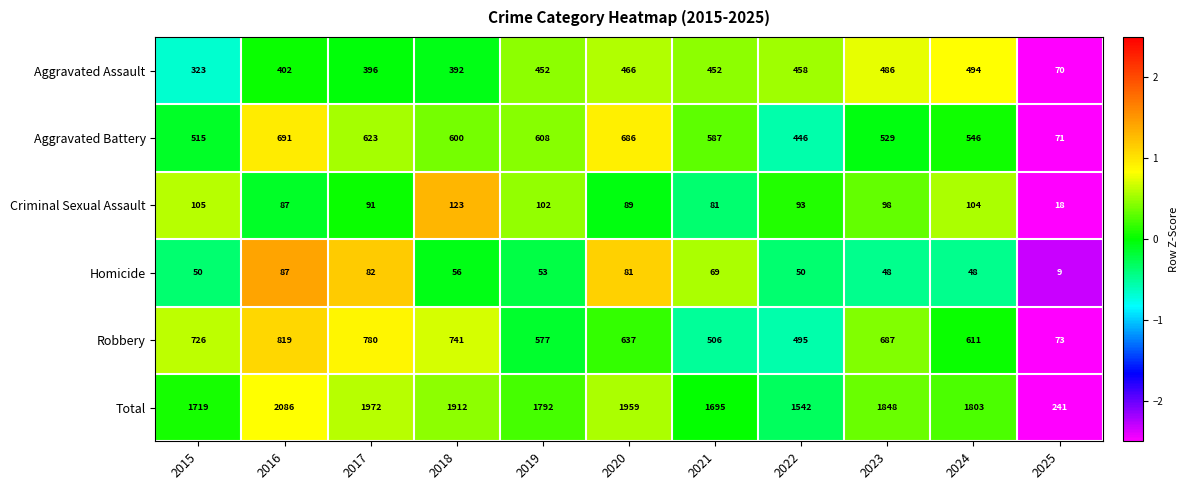

The Homicide series shows 82 at 2017. True or false?

True